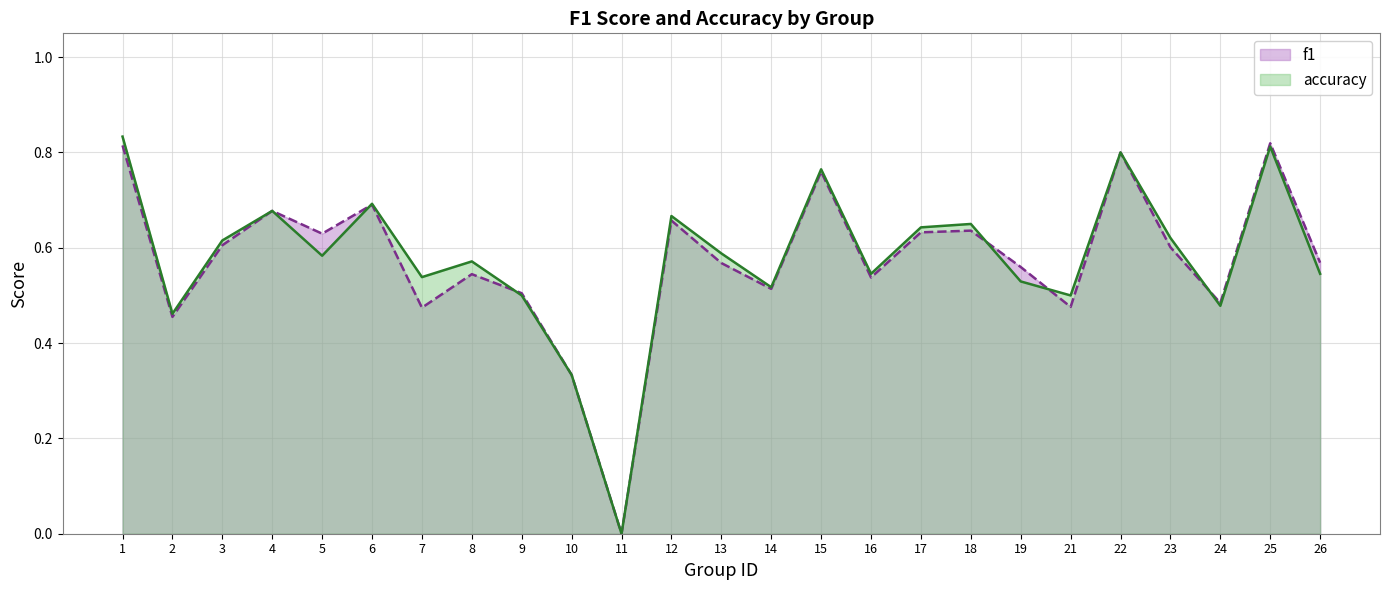

The value of f1 at 10 is 0.3. True or false?

True